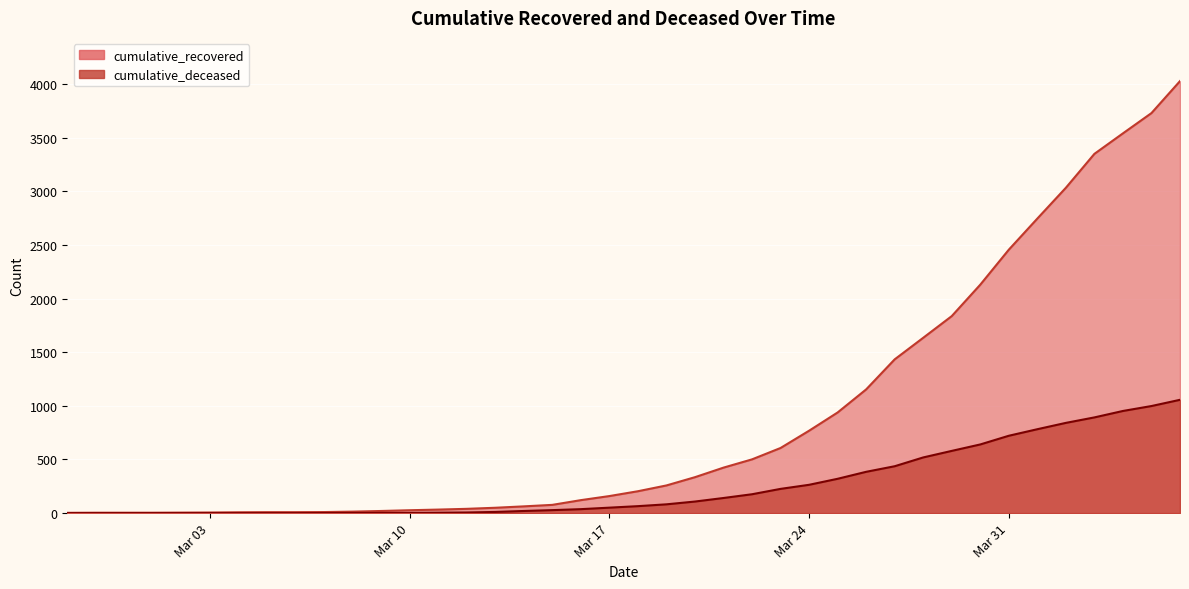

What are all the series names shown in the legend?

cumulative_recovered, cumulative_deceased